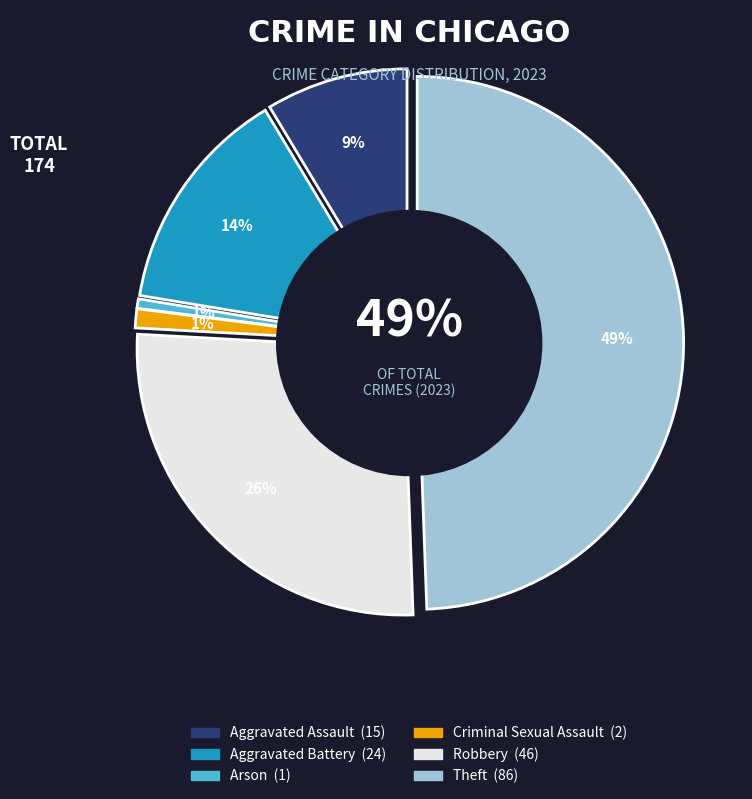

To the nearest percent, what portion does Robbery represent?

26%